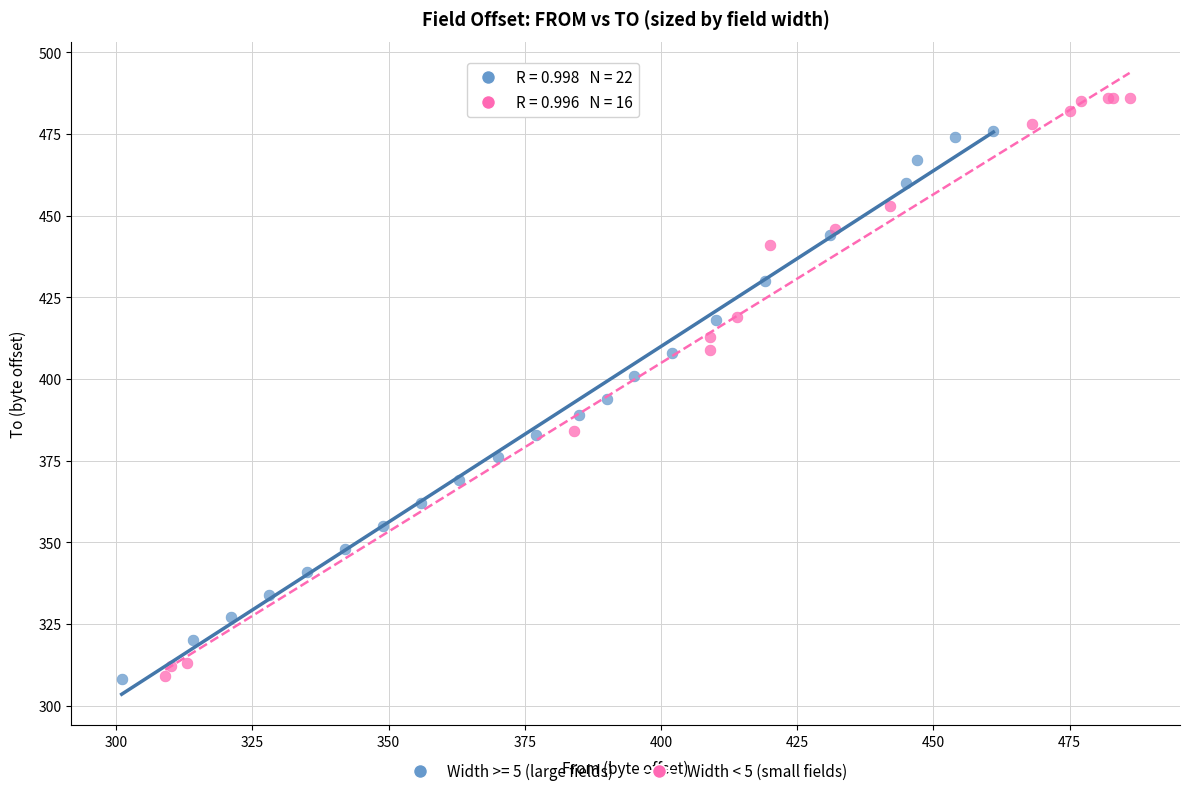

Which series has the largest Y range (max minus min)?

Width < 5 (small fields)